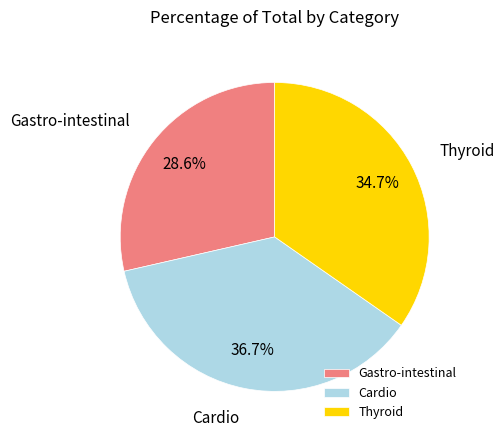

True or false: Cardio accounts for 23% of the total.

False